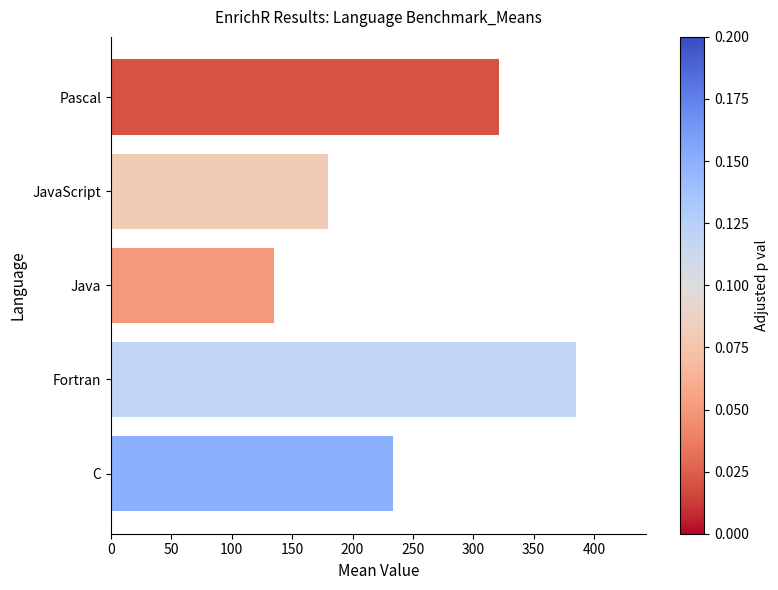

Count the number of categories in the chart.

5